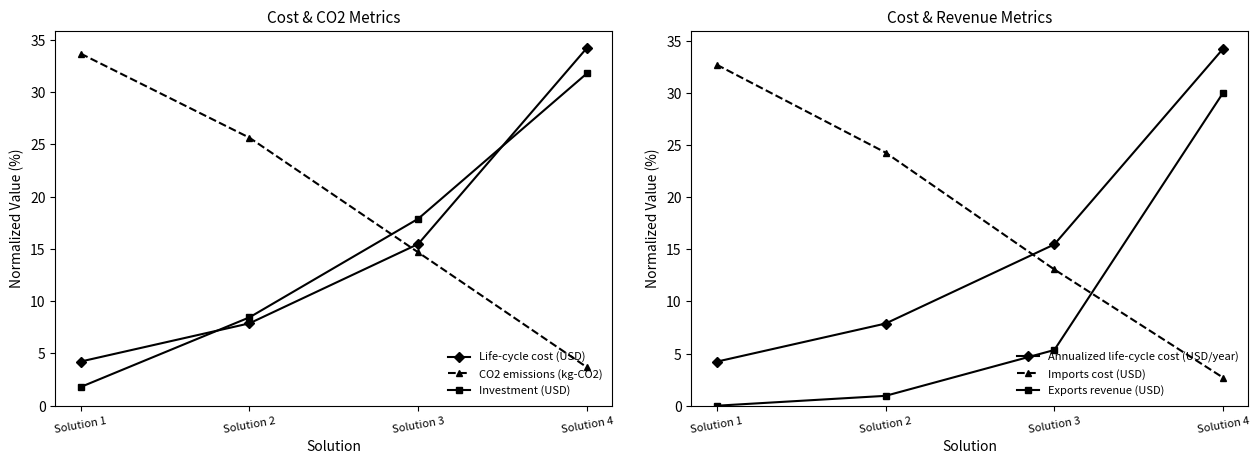

Where does the Exports revenue (USD) series first go above 5?

Solution 3